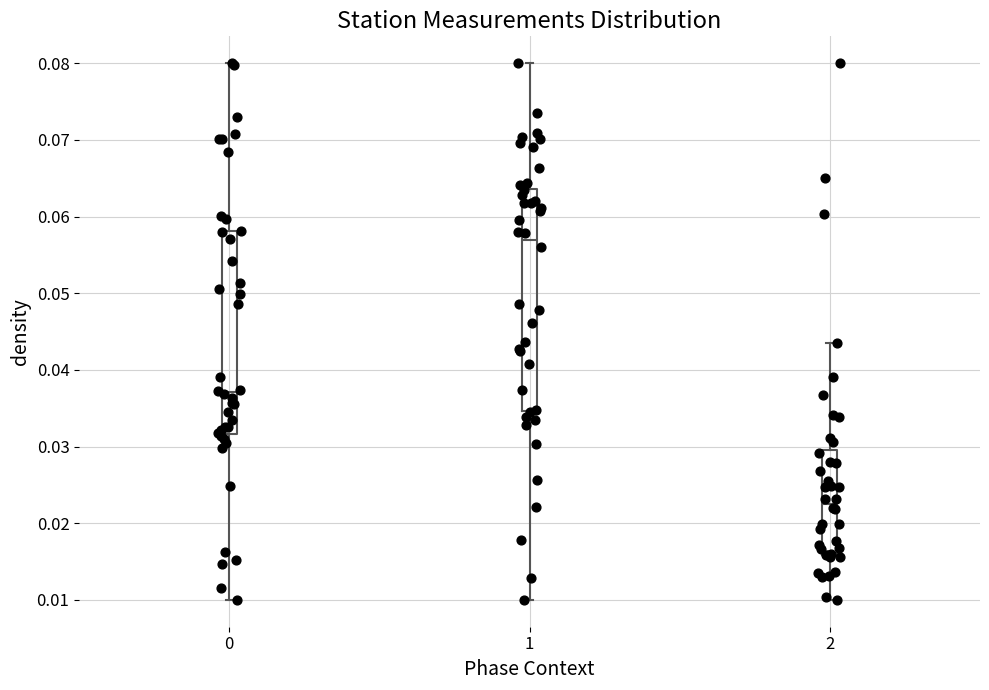

Reading left to right, transcribe this box plot: for each box, give where its median line is, the range the box spans, and where its two whiskers end, as read against the y-axis. The values are not printed on the chart, so give them approximately, as read against the axis.

0: median 0.037, box 0.032 to 0.058, whiskers 0.010 to 0.080
1: median 0.057, box 0.035 to 0.064, whiskers 0.010 to 0.080
2: median 0.023, box 0.016 to 0.030, whiskers 0.010 to 0.043